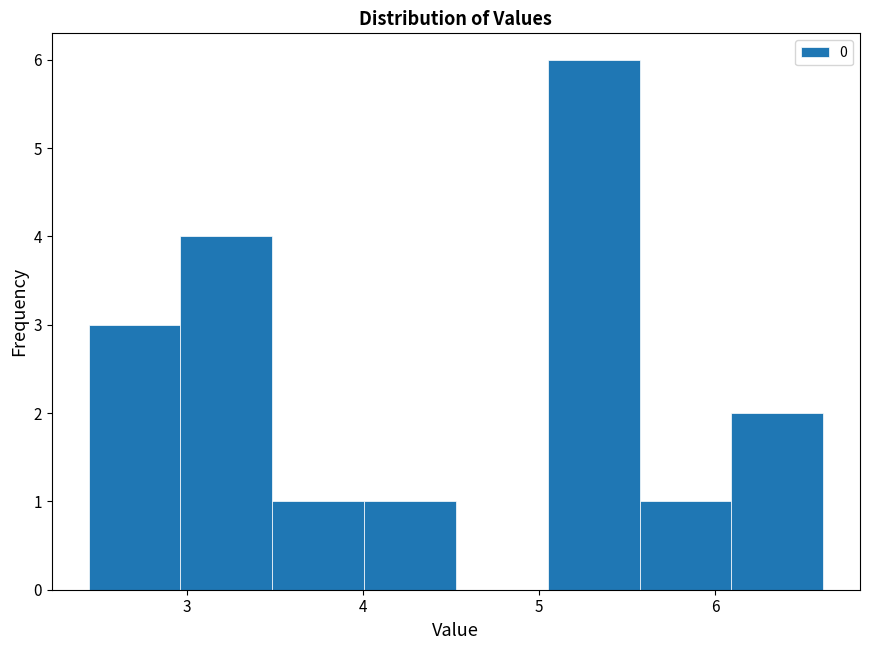

Over which range of the x-axis is the bar tallest?

5.0 to 5.6